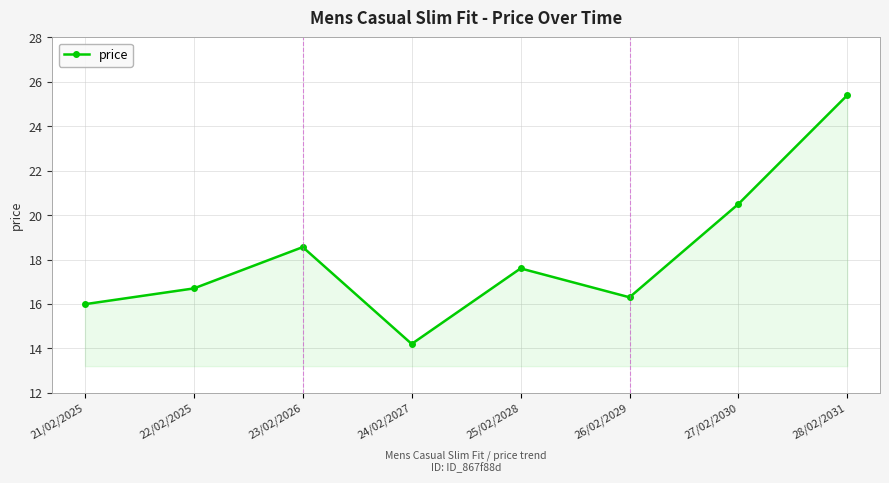

How many series are shown in this chart?

1